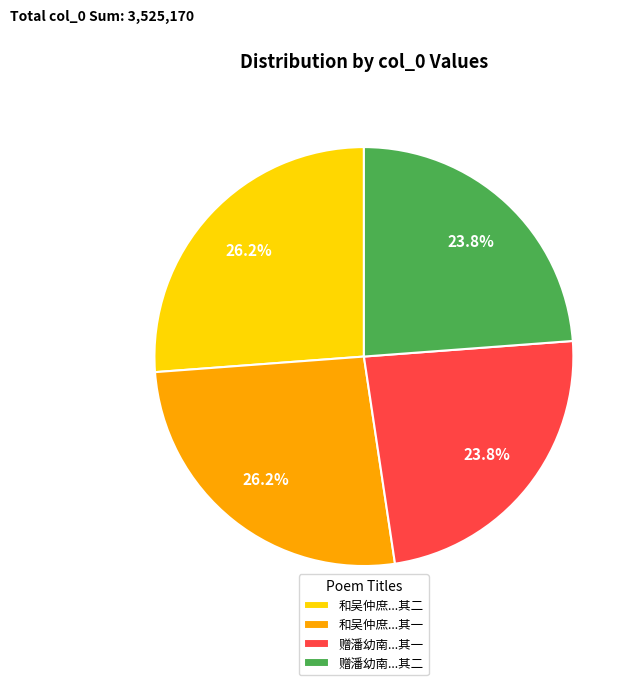

What percentage do 赠潘幼南...其一 and 赠潘幼南...其二 together represent?

47.6%